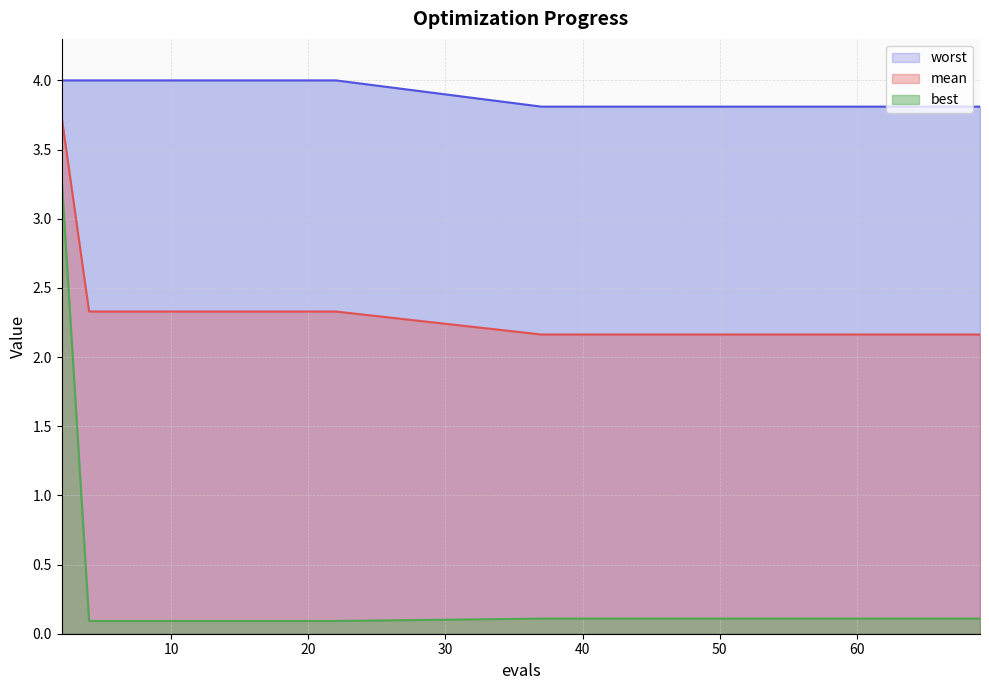

True or false: best has more than 2 points higher than both neighbors.

False